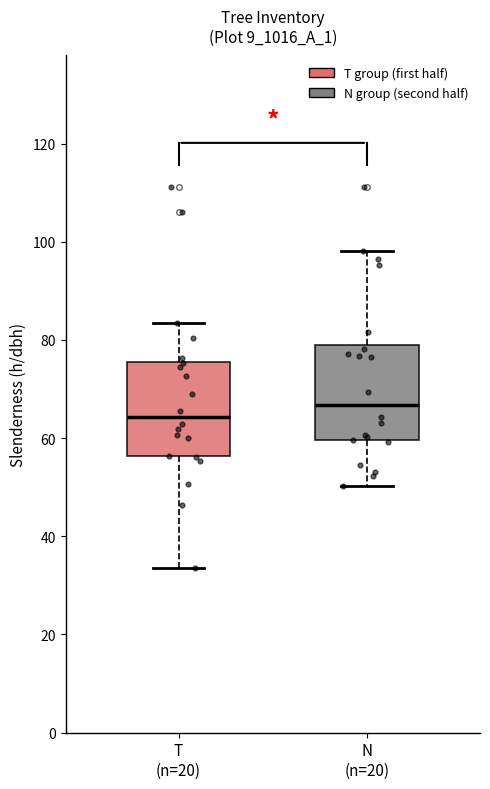

Where does the upper whisker of the box for N (n=20) end on the y-axis? The values are not printed on the chart, so give them approximately, as read against the axis.

98